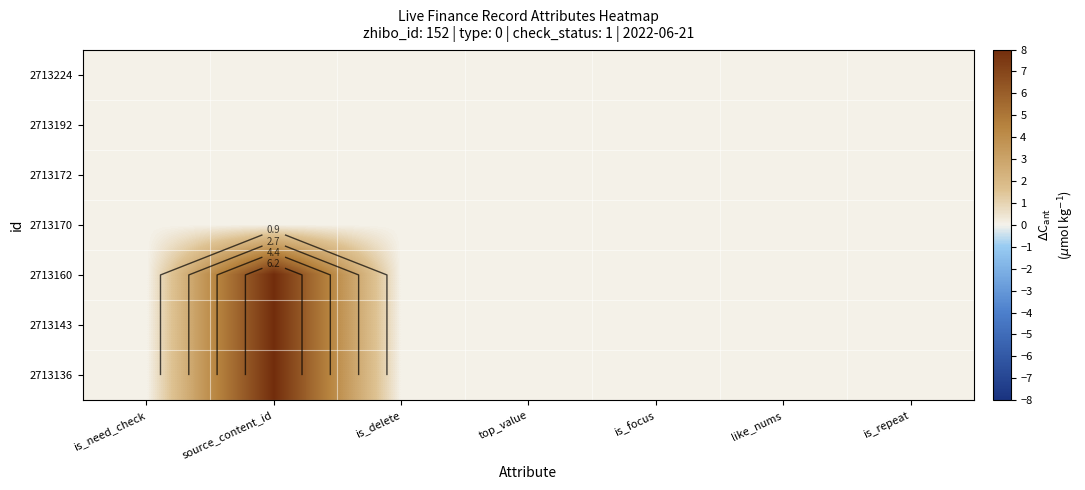

At which label is 2713143 closest to 3?

is_need_check